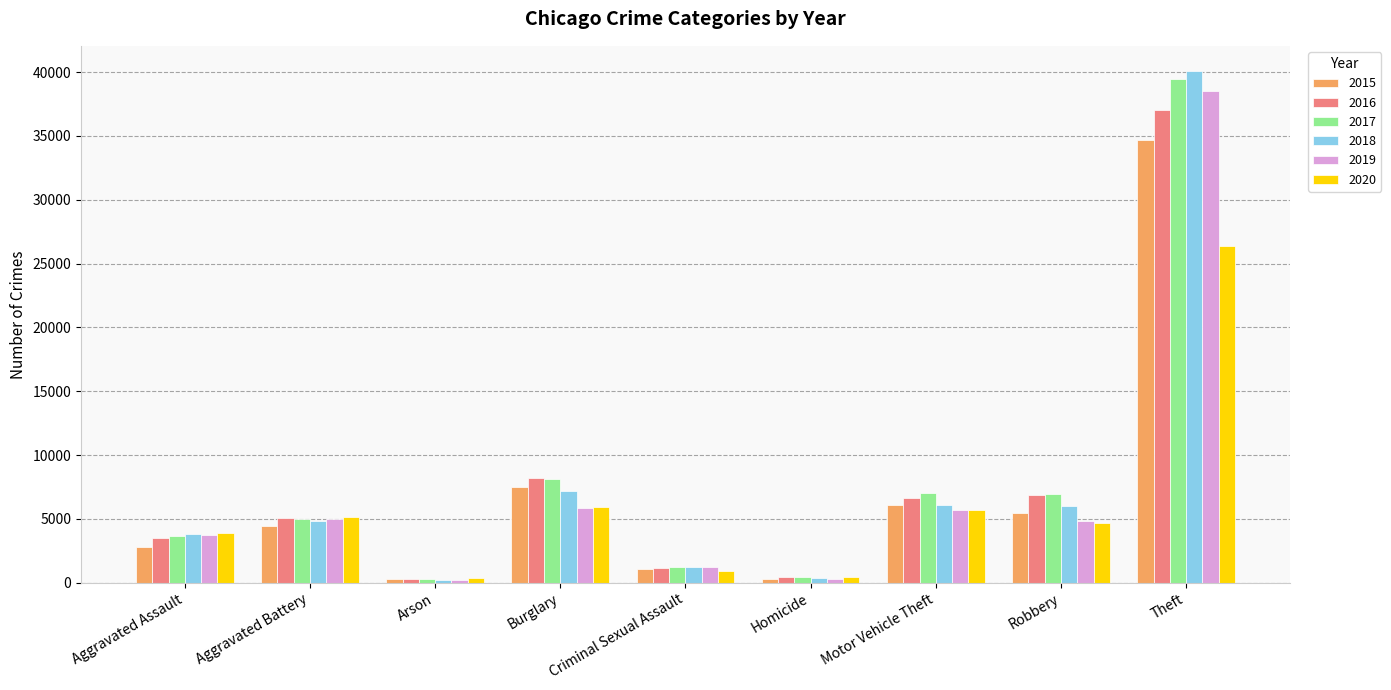

Which series changed the most between Aggravated Assault and Arson?

2018